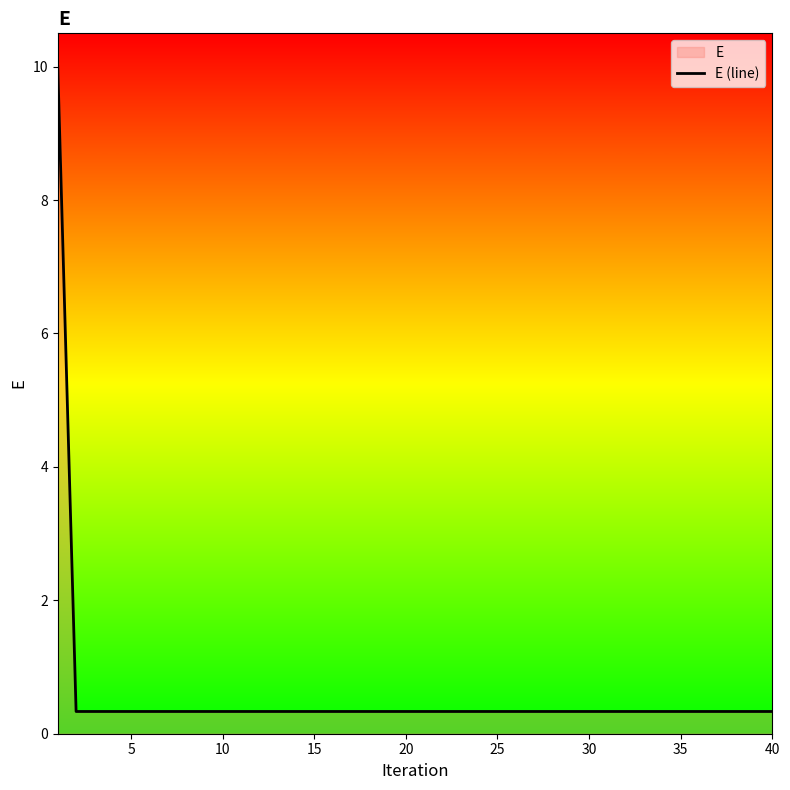

True or false: there are more than 2 points higher than both neighbors.

False